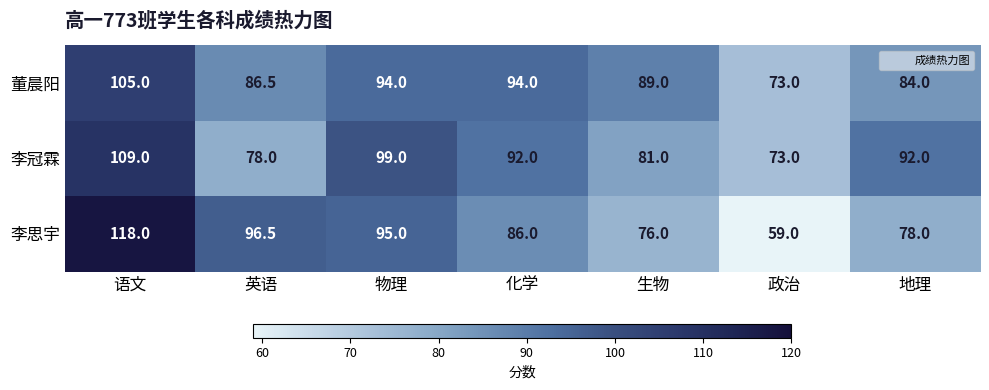

Reading left to right, extract all data points from this chart.

董晨阳: 语文=105.0	英语=86.5	物理=94.0	化学=94.0	生物=89.0	政治=73.0	地理=84.0
李冠霖: 语文=109.0	英语=78.0	物理=99.0	化学=92.0	生物=81.0	政治=73.0	地理=92.0
李思宇: 语文=118.0	英语=96.5	物理=95.0	化学=86.0	生物=76.0	政治=59.0	地理=78.0